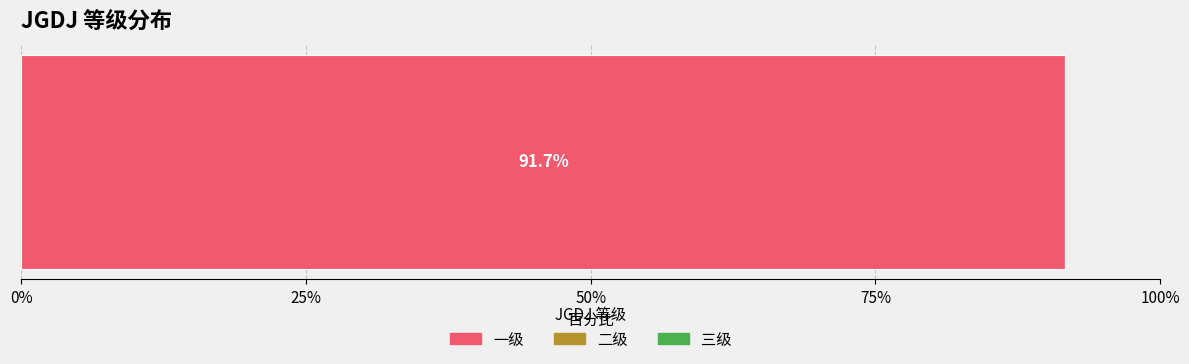

What is the sum of the values at 三级 and 一级?

0.9